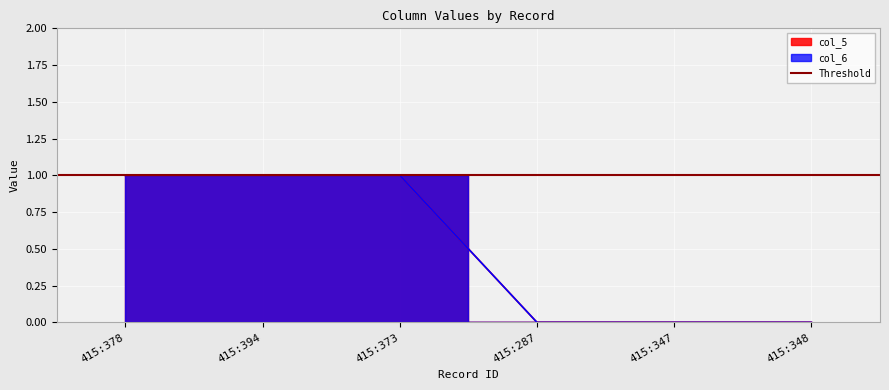

What are all the series names shown in the legend?

col_5, col_6